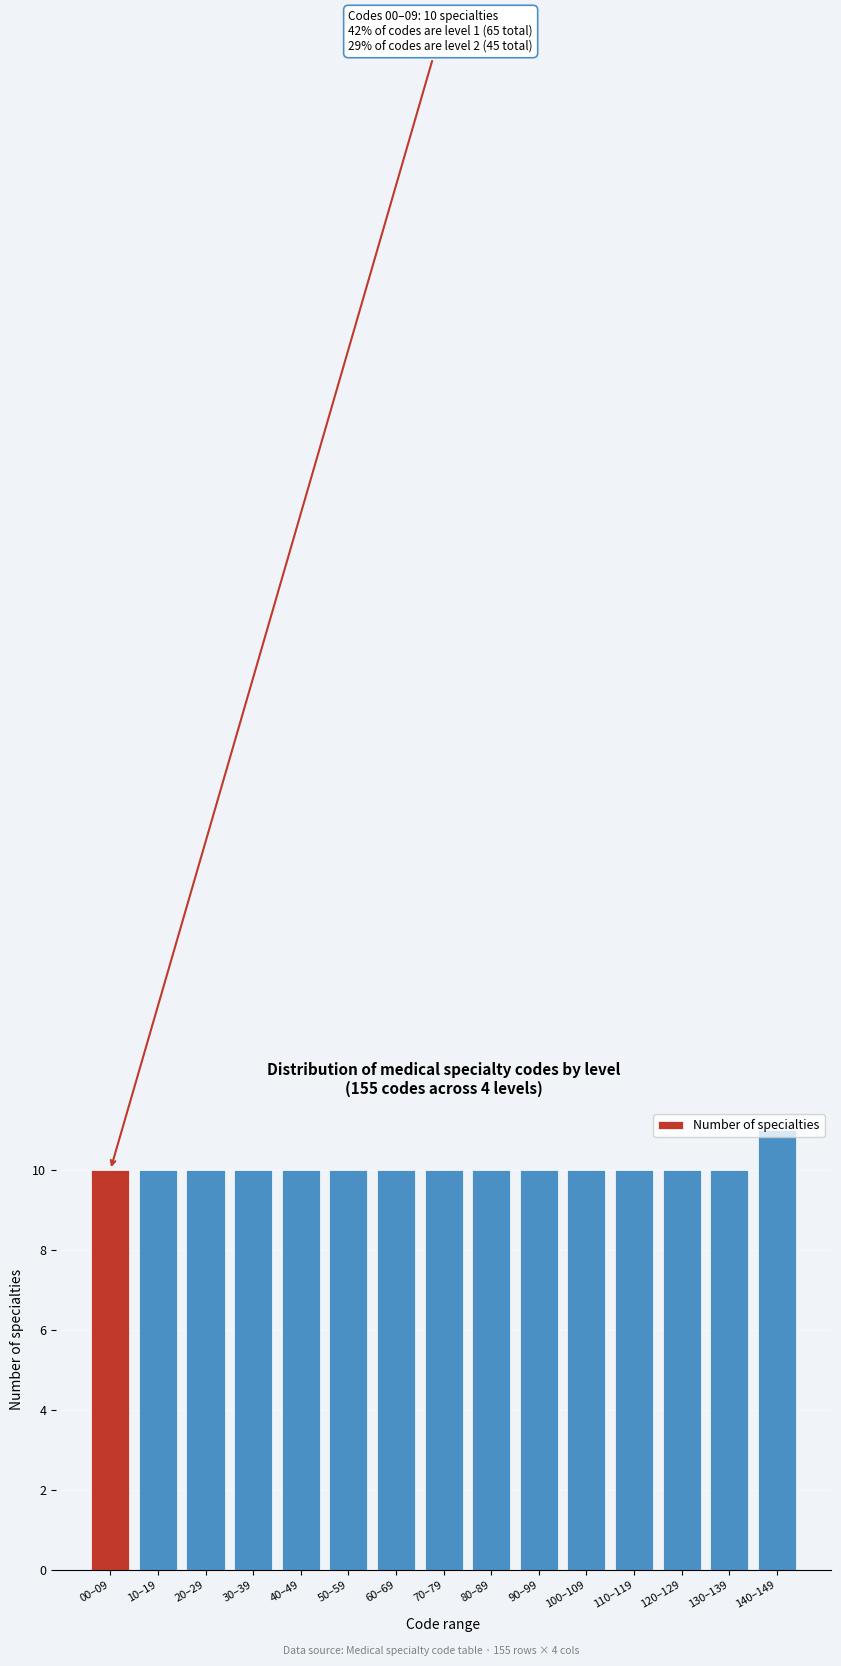

Approximately how many times larger is the value at 110–119 compared to 10–19?

1.0